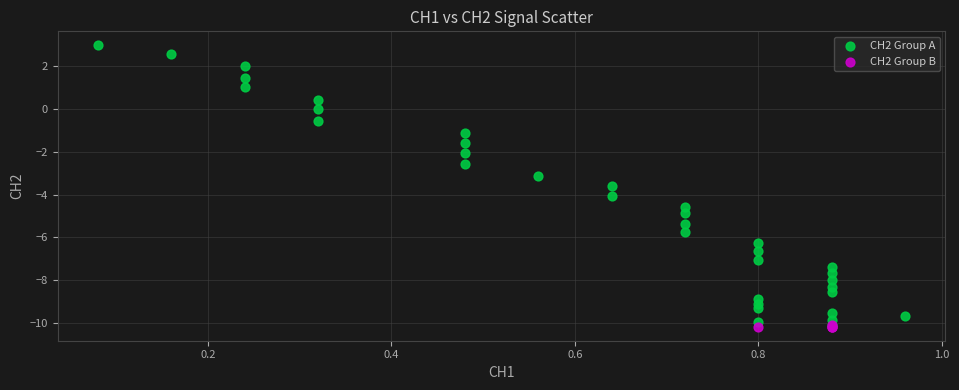

Which series has the widest spread of Y values?

CH2 Group A